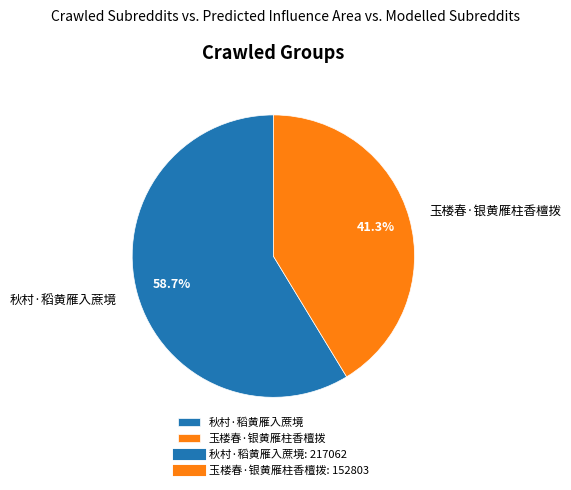

To the nearest percent, what portion does 玉楼春·银黄雁柱香檀拨 represent?

41%